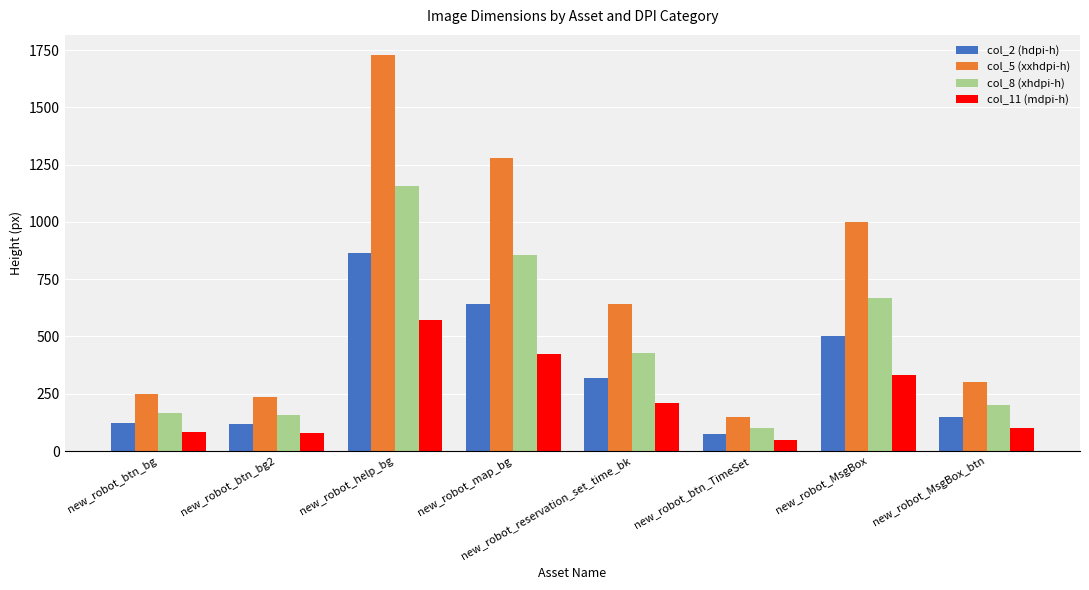

At which label does col_11 (mdpi-h) reach its peak?

new_robot_help_bg